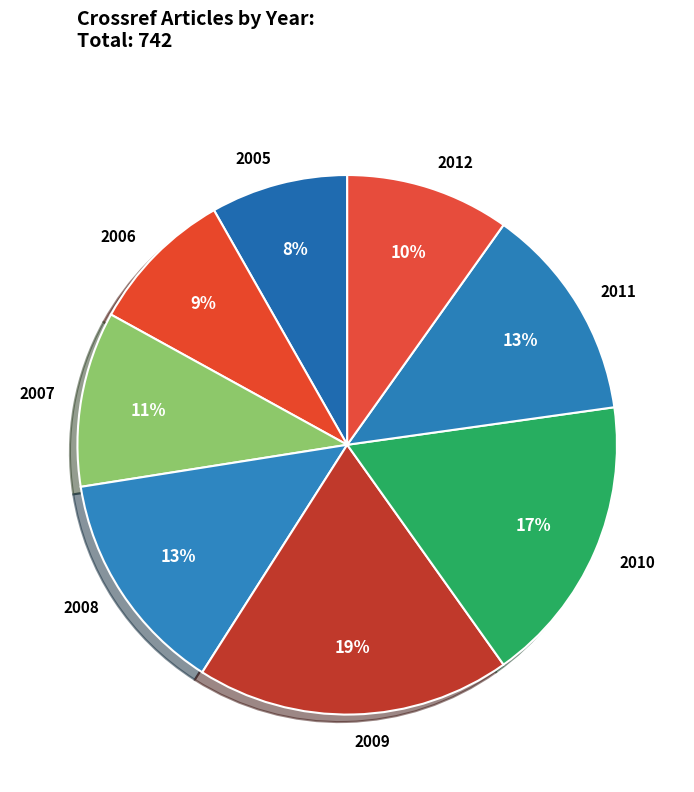

To the nearest percent, what percentage of the pie is 2005?

8%